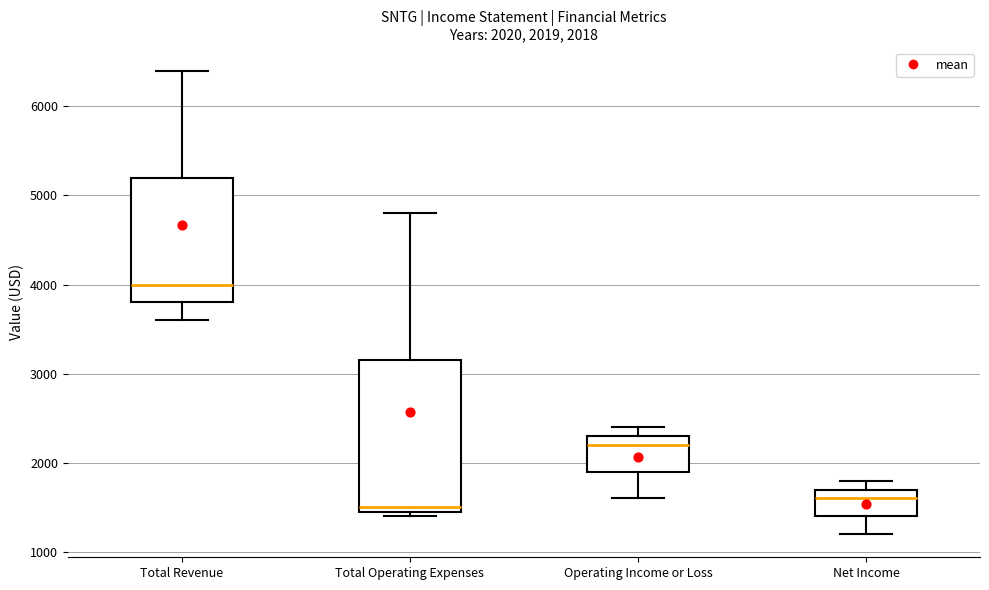

Which box's median line is the highest?

Total Revenue